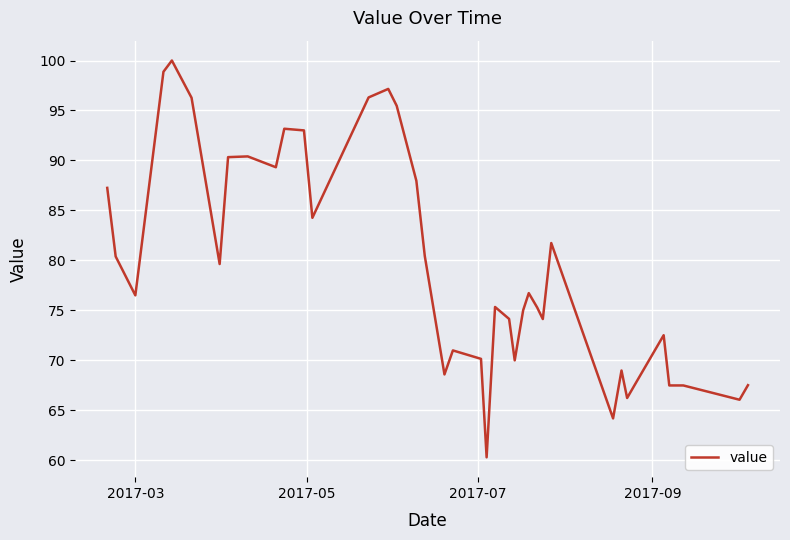

What is the smallest value displayed?

60.3